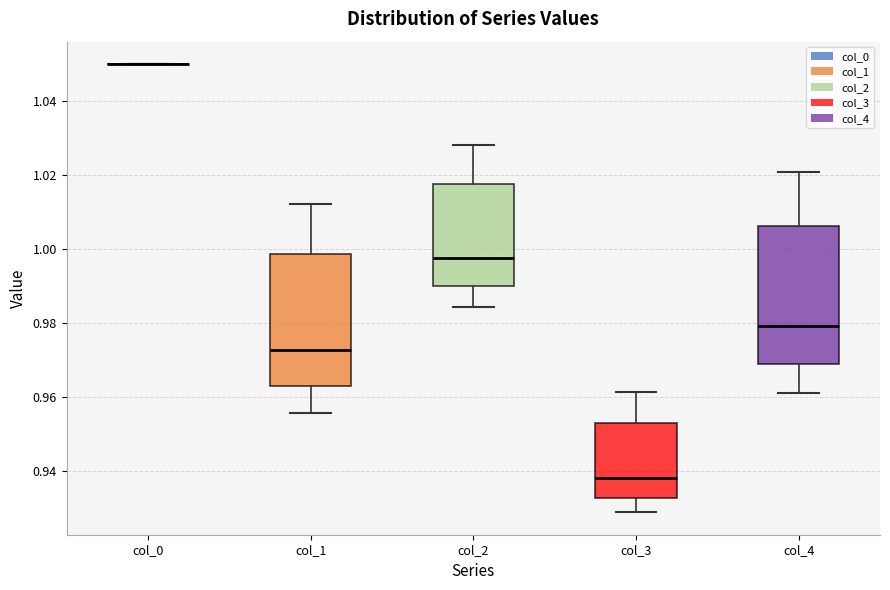

Reading left to right, transcribe this box plot: for each box, give where its median line is, the range the box spans, and where its two whiskers end, as read against the y-axis. The values are not printed on the chart, so give them approximately, as read against the axis.

col_0: box collapsed to a line at 1.050, whiskers 1.050 to 1.050
col_1: median 0.972, box 0.964 to 0.998, whiskers 0.956 to 1.012
col_2: median 0.998, box 0.990 to 1.018, whiskers 0.984 to 1.028
col_3: median 0.938, box 0.932 to 0.954, whiskers 0.928 to 0.962
col_4: median 0.980, box 0.968 to 1.006, whiskers 0.962 to 1.020